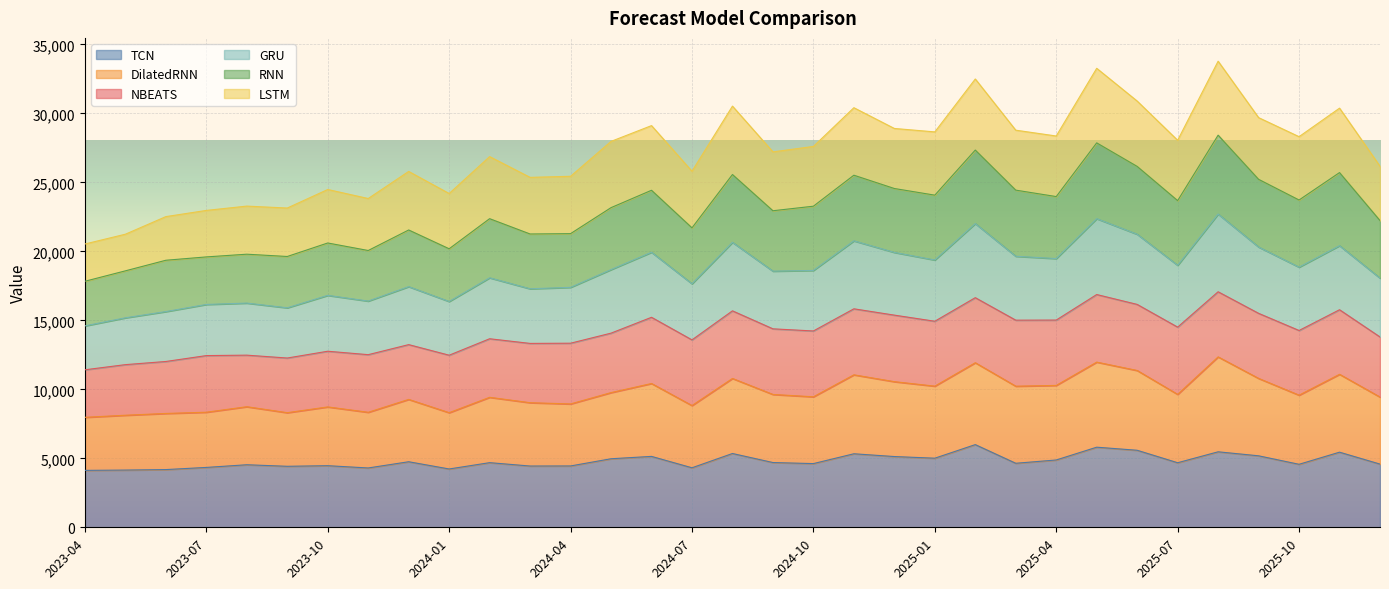

What are all the series names shown in the legend?

TCN, DilatedRNN, NBEATS, GRU, RNN, LSTM